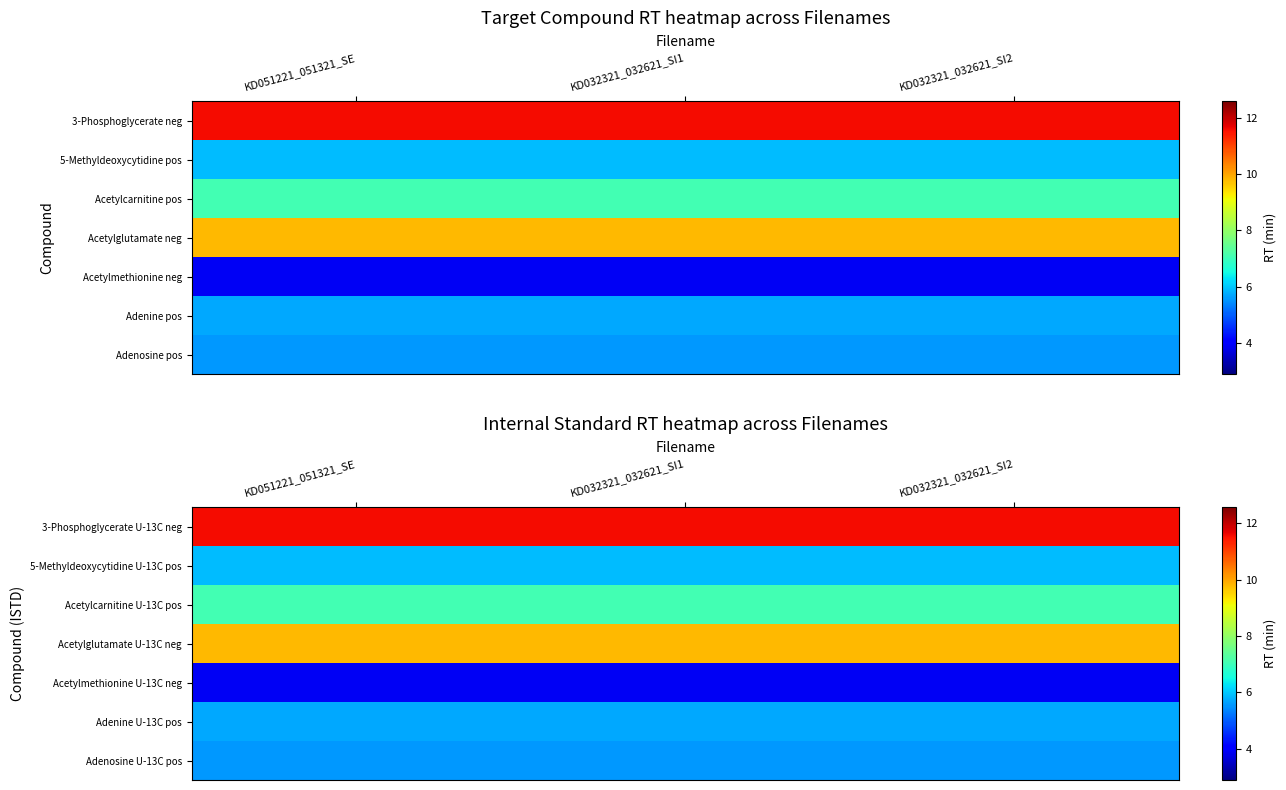

At which category is the sum across all series the highest?

KD051221_051321_SE